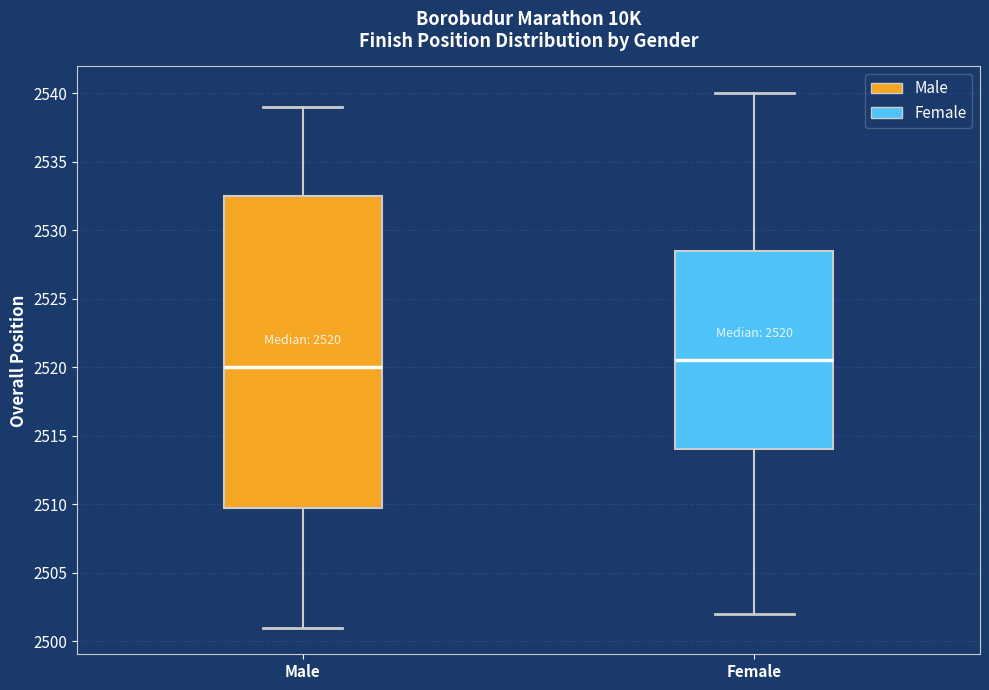

Which box has the lowest median line?

Male